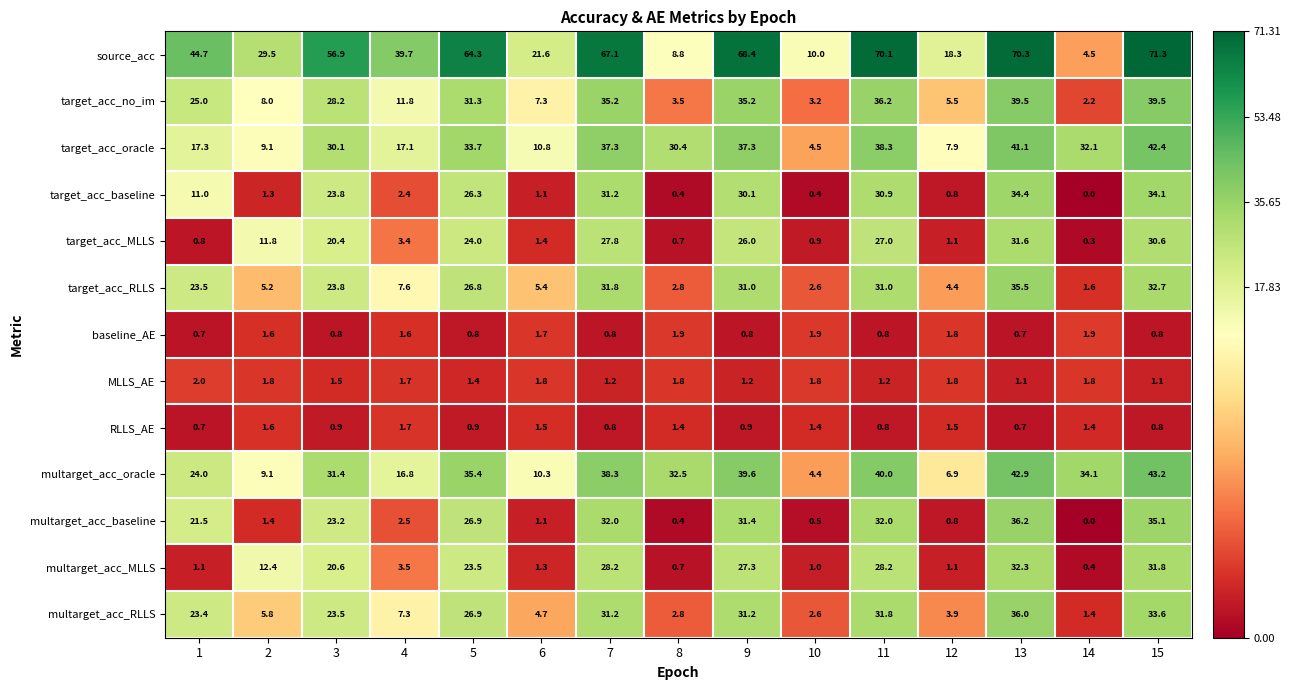

Which series has the largest range (max minus min)?

source_acc